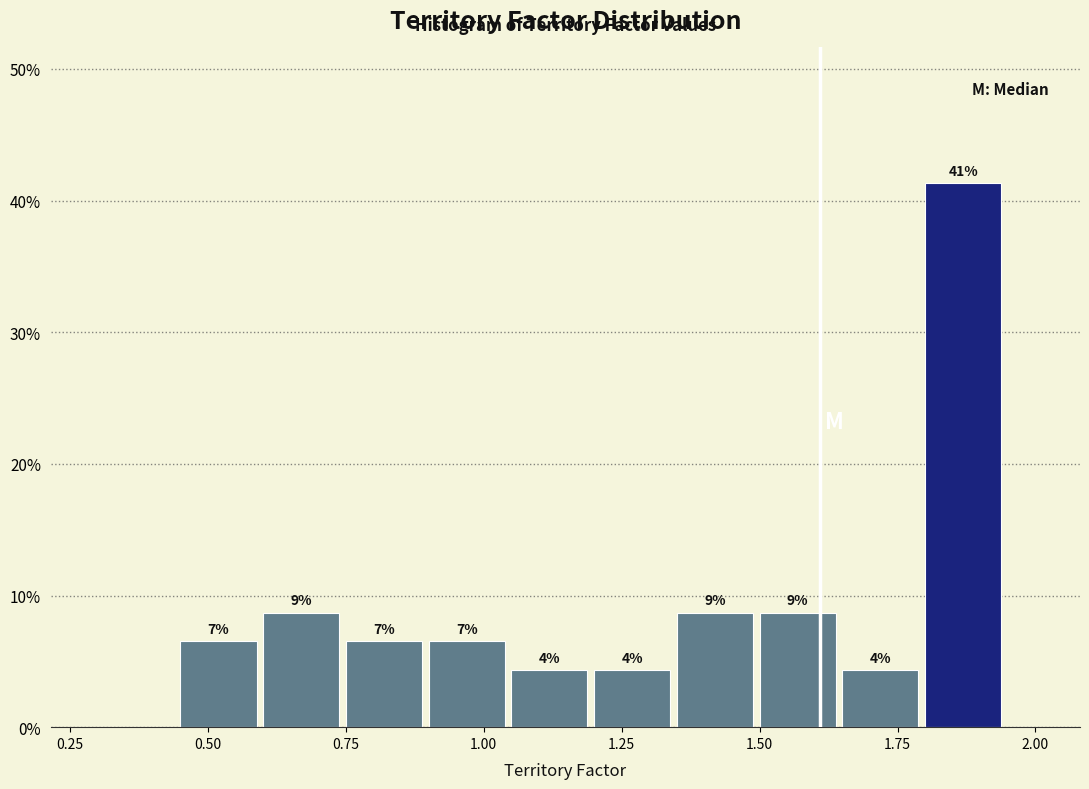

Around what value on the x-axis is the tallest bar? Give the approximate position of its centre, as read against the axis.

1.85